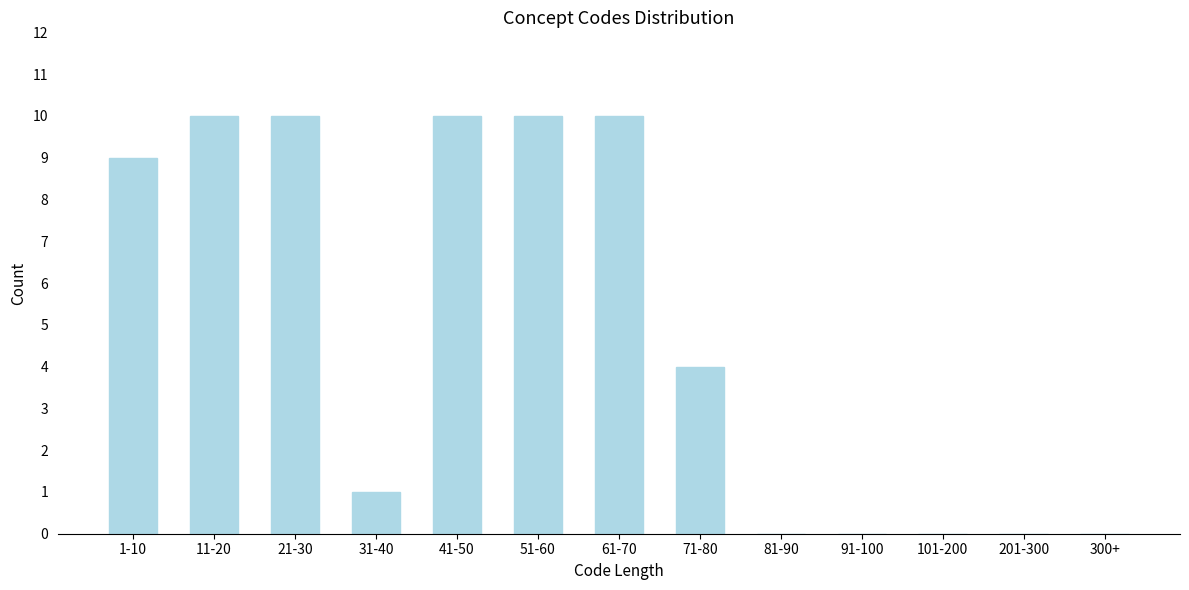

Reading left to right, transcribe all the data shown in this chart.

1-10=9	11-20=10	21-30=10	31-40=1	41-50=10	51-60=10	61-70=10	71-80=4	81-90=0	91-100=0	101-200=0	201-300=0	300+=0